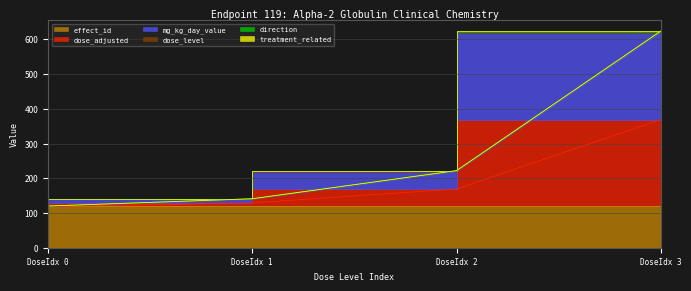

At which category is the sum across all series the highest?

DoseIdx 3